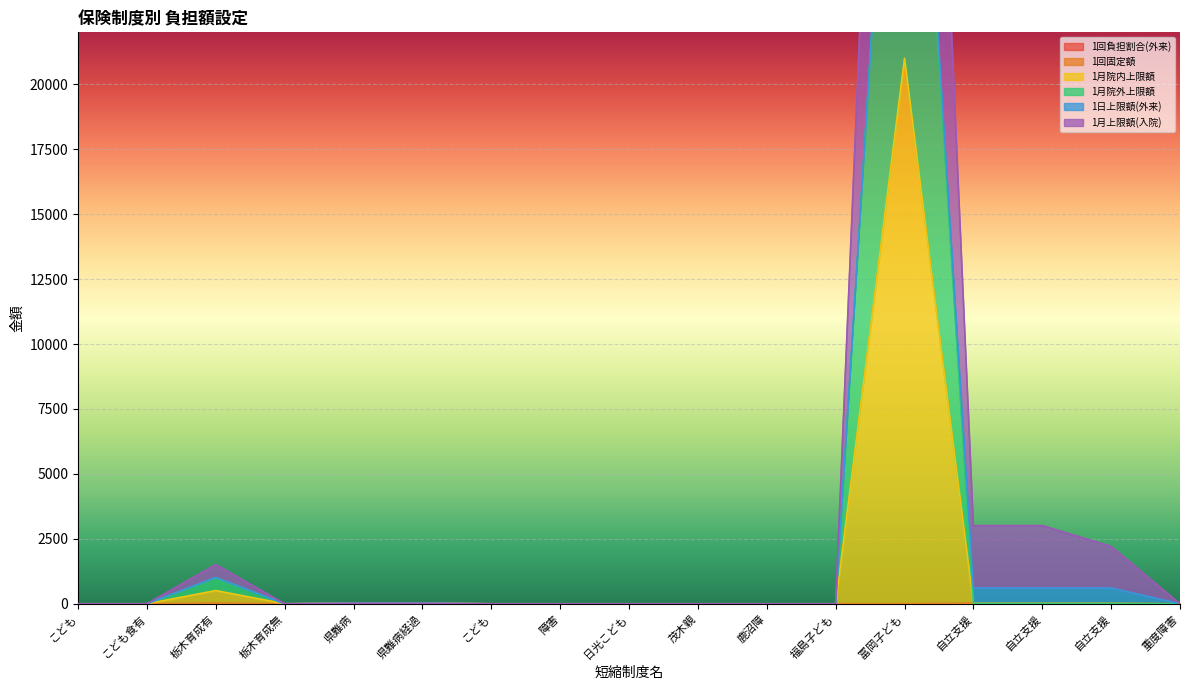

What is the average value of the 1月上限額(入院) series?

4281